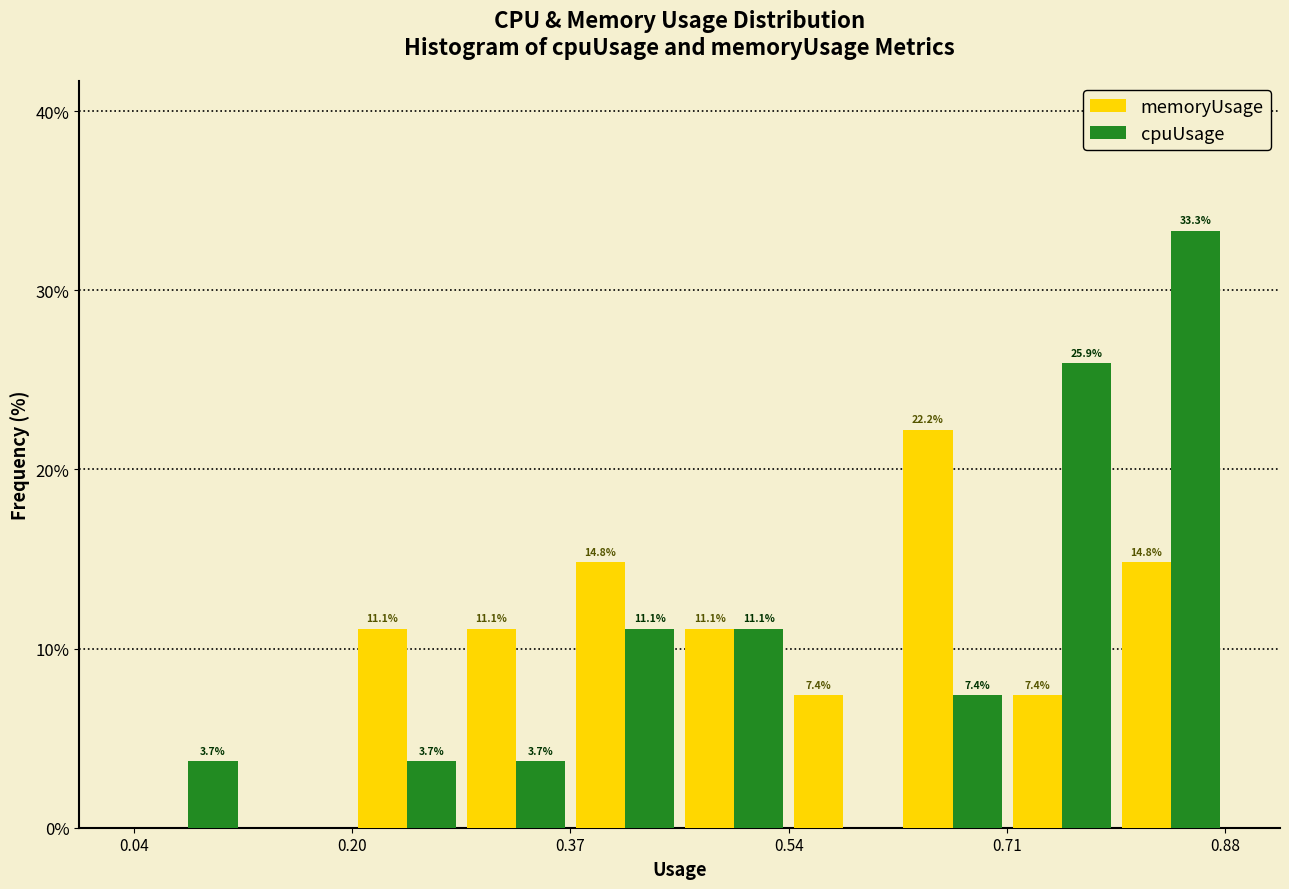

In the cpuUsage series, which range on the x-axis has the tallest bar?

0.80 to 0.88